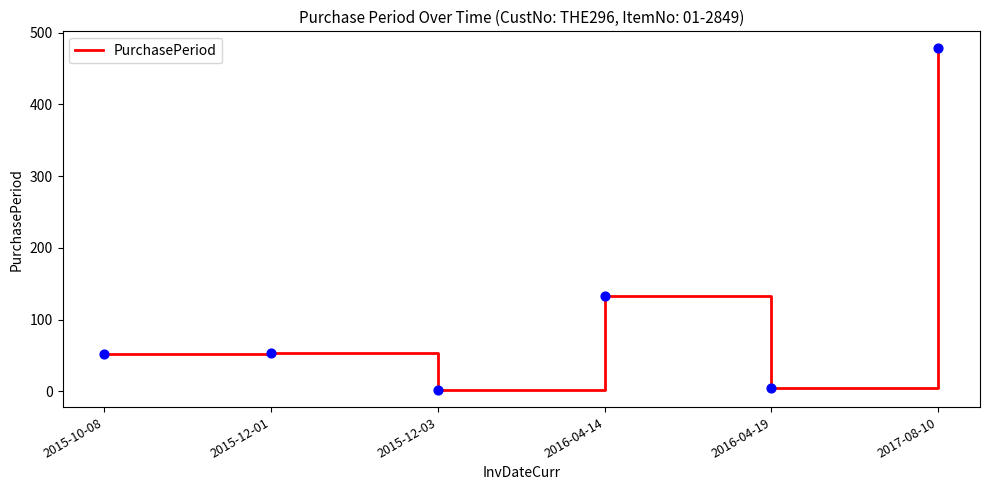

What is the ratio of the value at 2017-08-10 to the value at 2015-12-03?

239.0